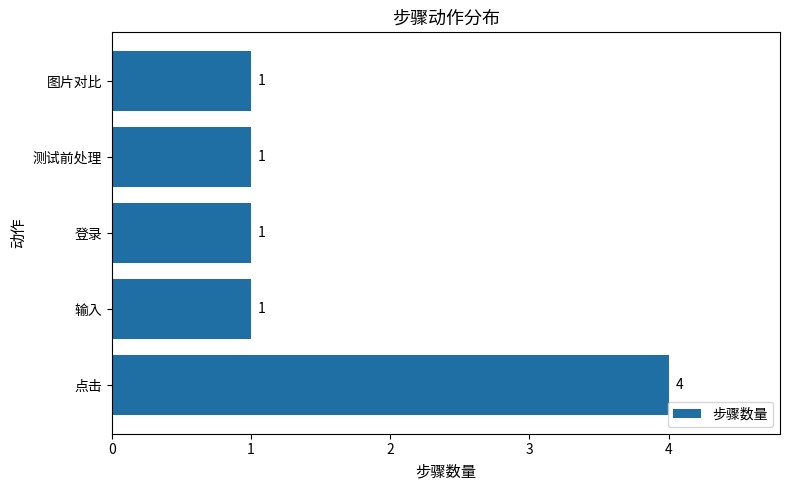

Does the chart contain stacked bars?

No